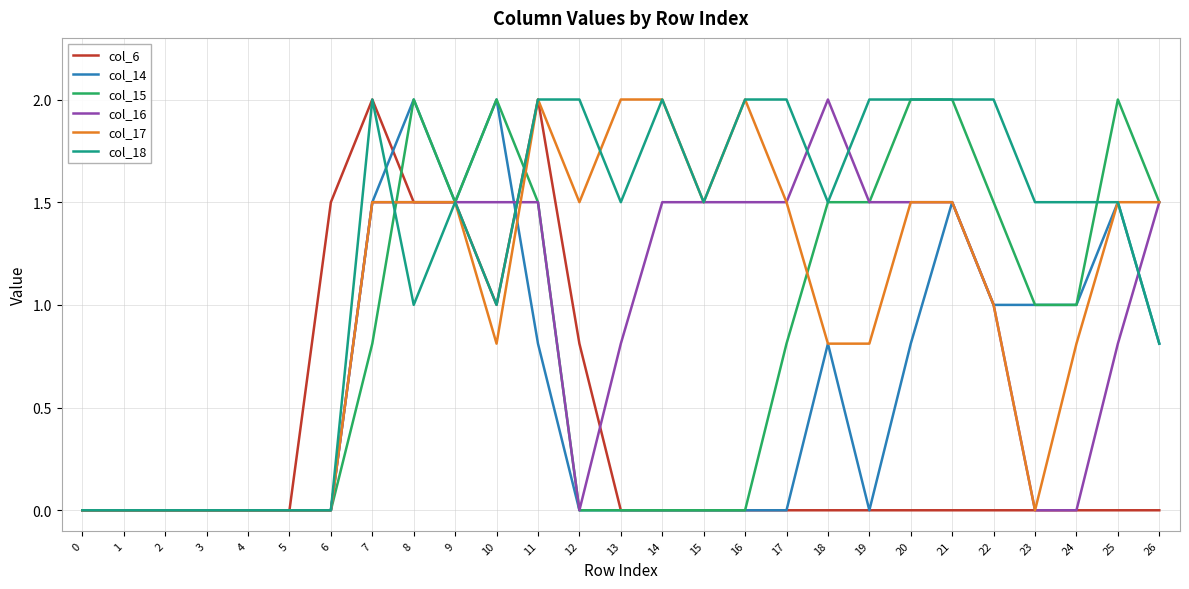

Which series has the largest total across all categories?

col_18